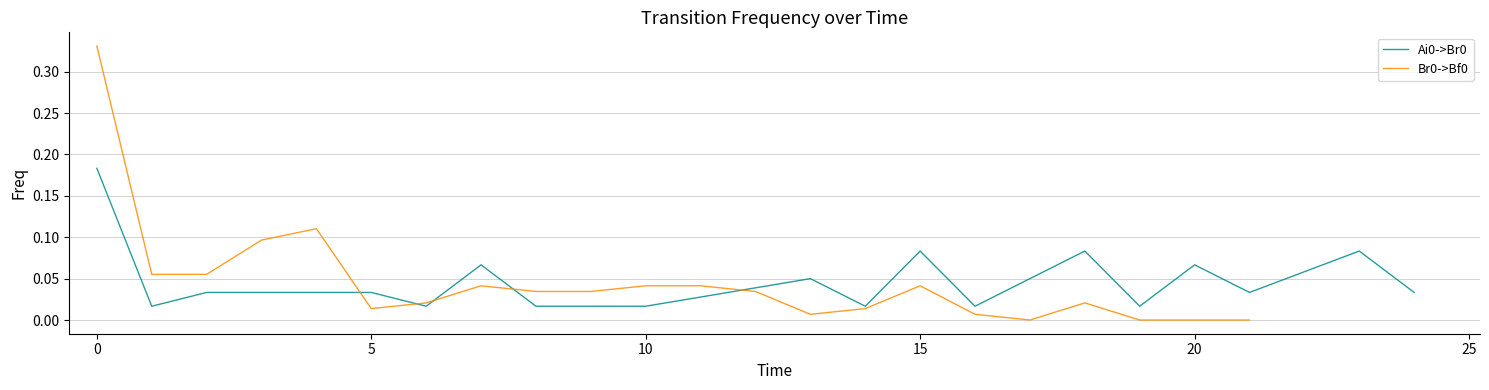

What is the highest value of the Br0->Bf0 series?

0.3